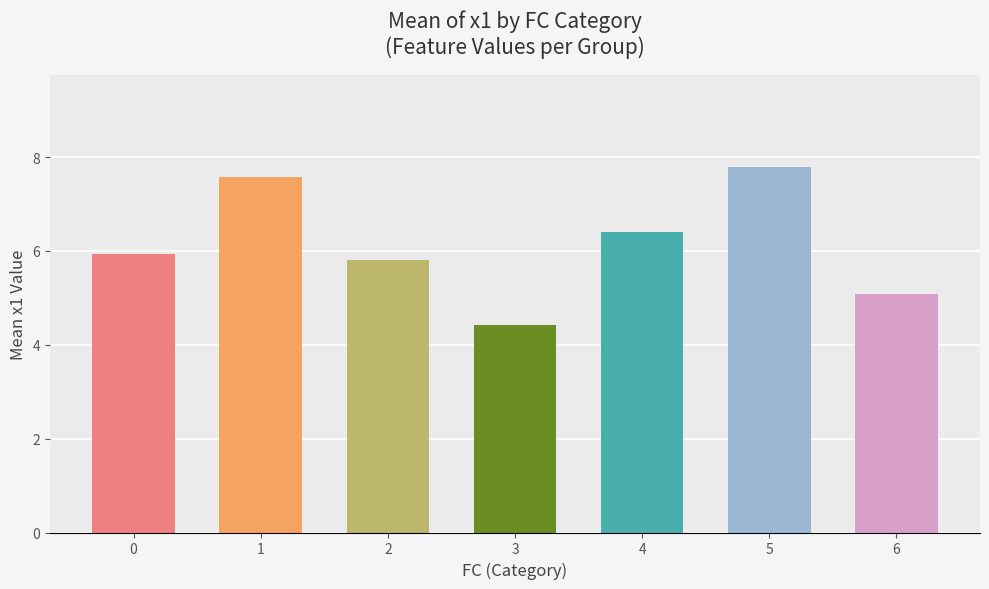

Which category has the highest value across all series?

5